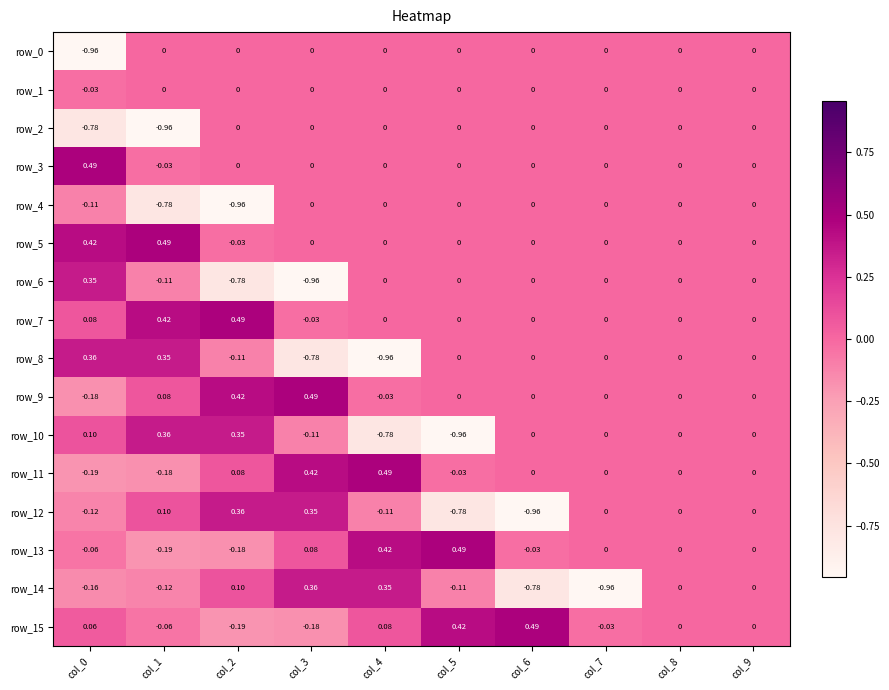

How many series are shown in this chart?

16